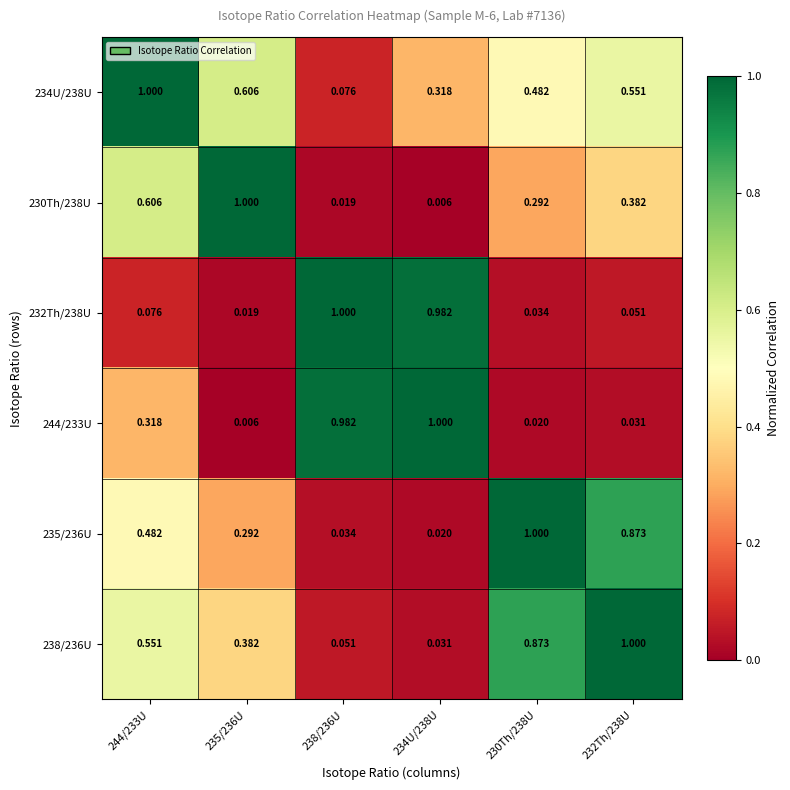

Is the value of 232Th/238U at 230Th/238U greater than the value of 234U/238U at 234U/238U?

No